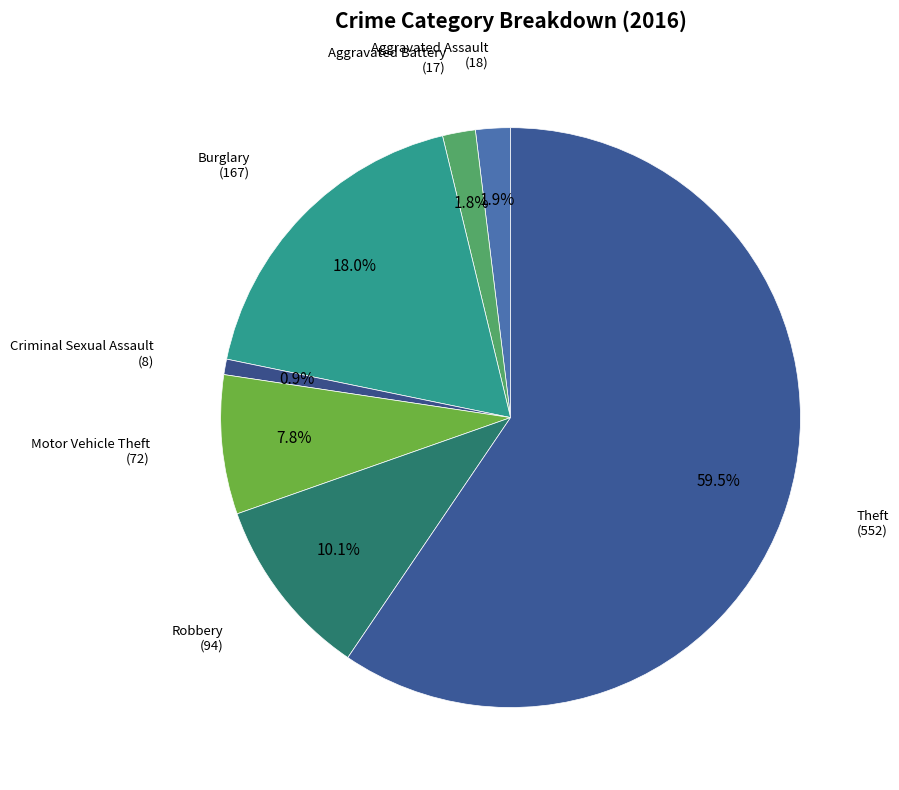

Is there a majority slice in this chart?

Yes